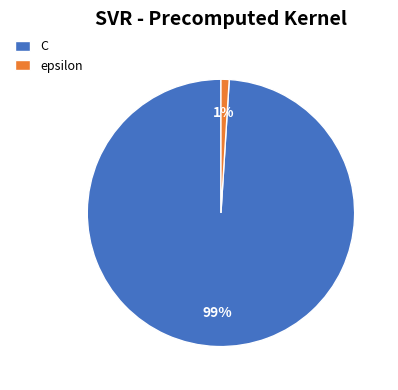

How many slices are in this pie chart?

2